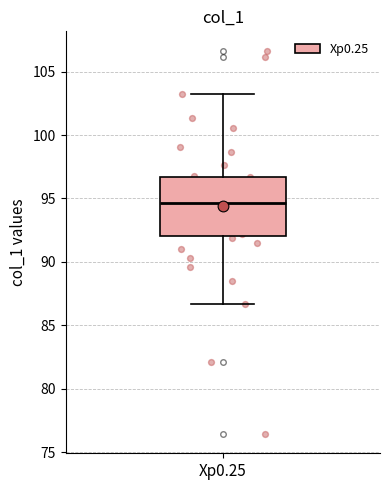

Read this box plot against the y-axis: the position of the median line, the range covered by the box, and the ends of both whiskers. The values are not printed on the chart, so give them approximately, as read against the axis.

median 94.5, box 92.0 to 96.5, whiskers 86.5 to 103.5